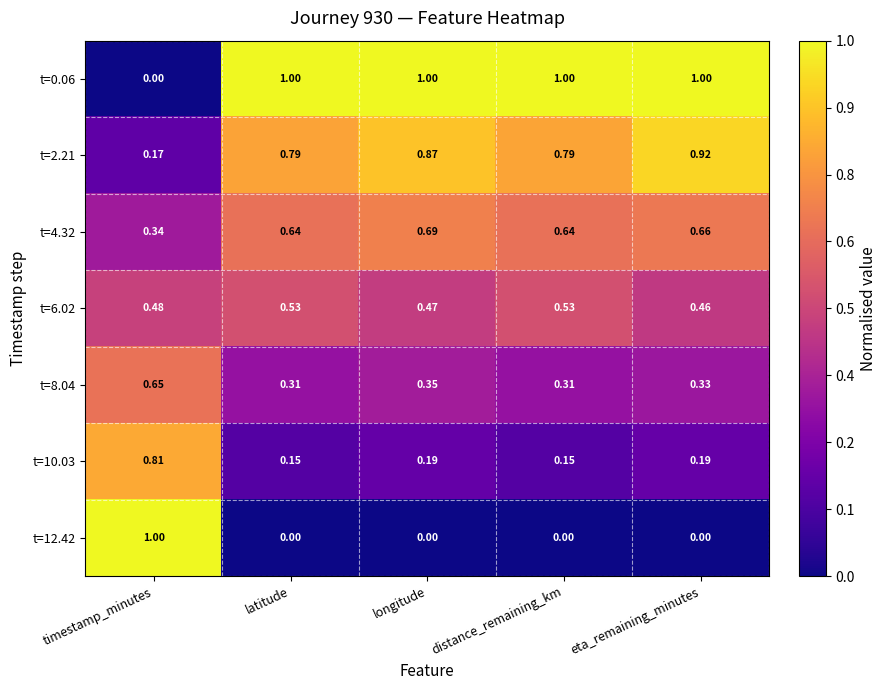

Where is t=2.21 nearest to the value 0?

timestamp_minutes